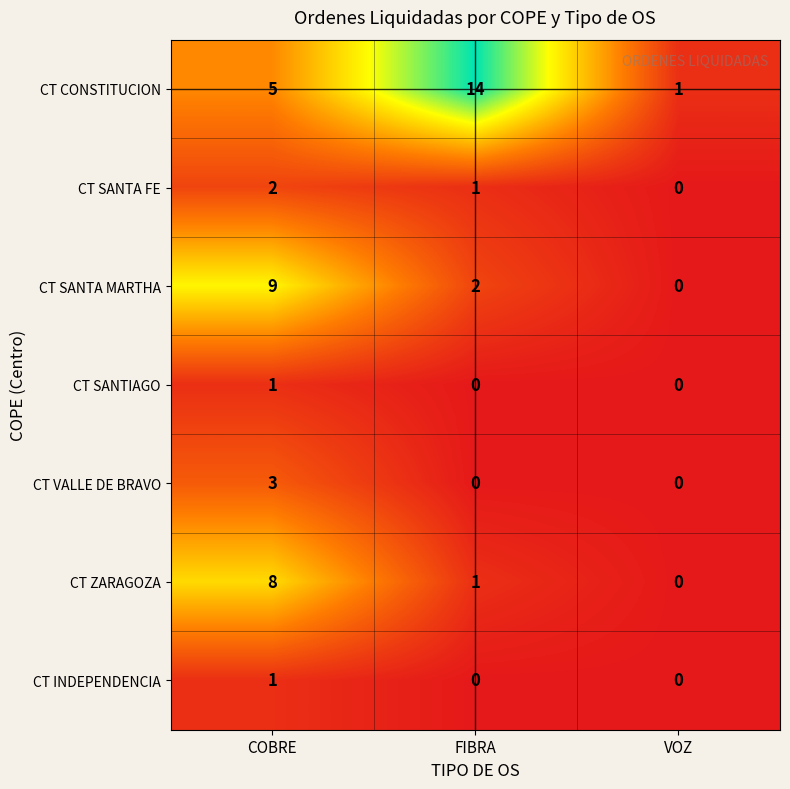

At which category does the chart reach its peak across all series?

FIBRA